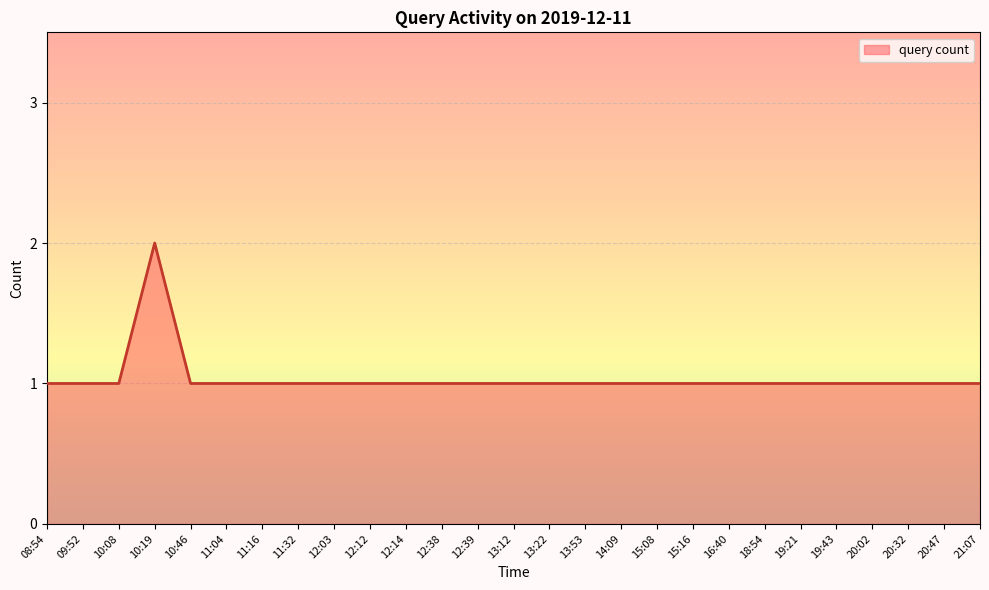

True or false: the data shows 1 at 13:12.

True